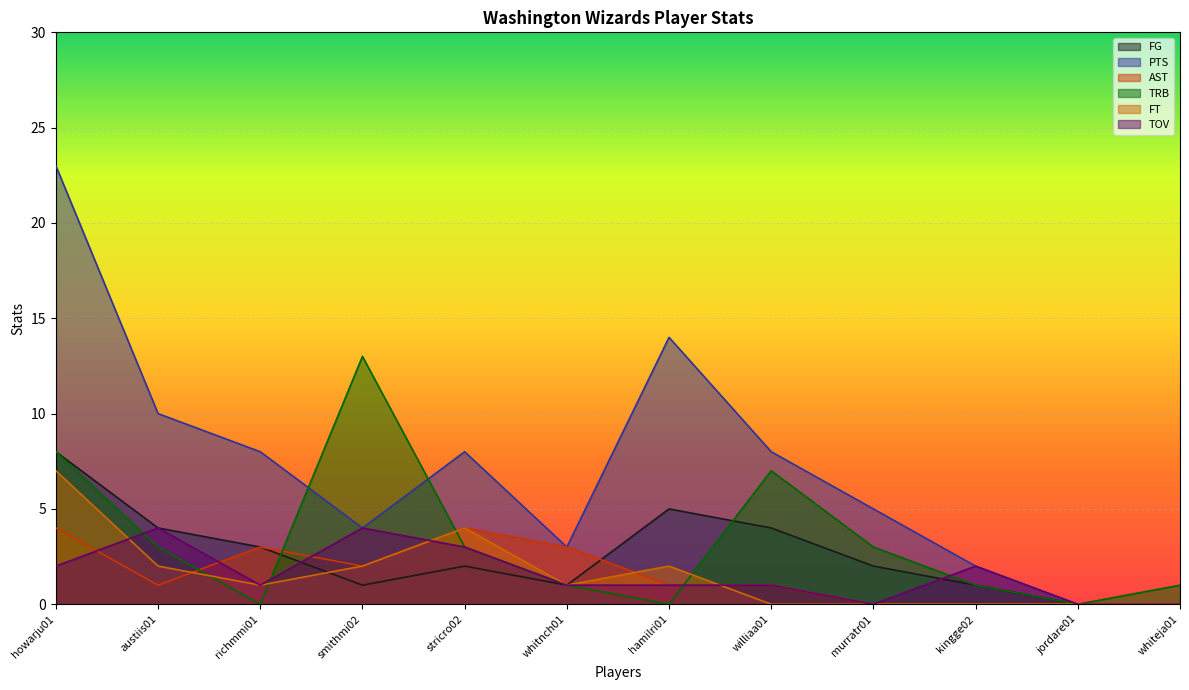

Reading left to right, what are all the values shown in this chart?

FG: 8	4	3	1	2	1	5	4	2	1	0	0
PTS: 23	10	8	4	8	3	14	8	5	2	0	0
AST: 4	1	3	2	4	3	1	1	0	0	0	0
TRB: 8	3	0	13	3	1	0	7	3	1	0	1
FT: 7	2	1	2	4	1	2	0	0	0	0	0
TOV: 2	4	1	4	3	1	1	1	0	2	0	0